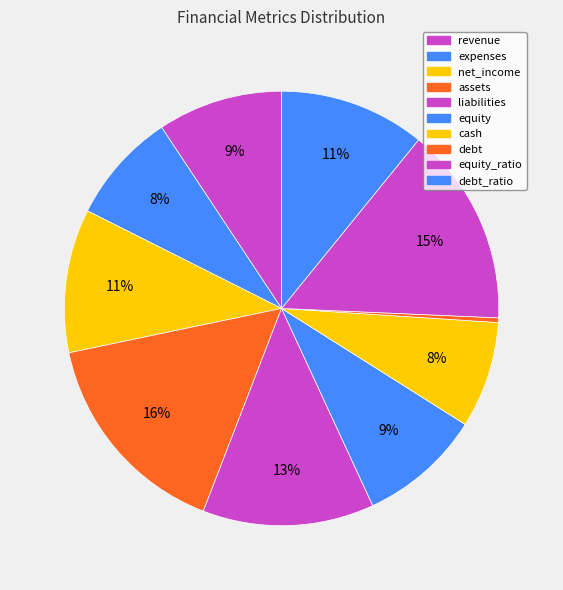

Between equity and net_income, which is larger?

net_income